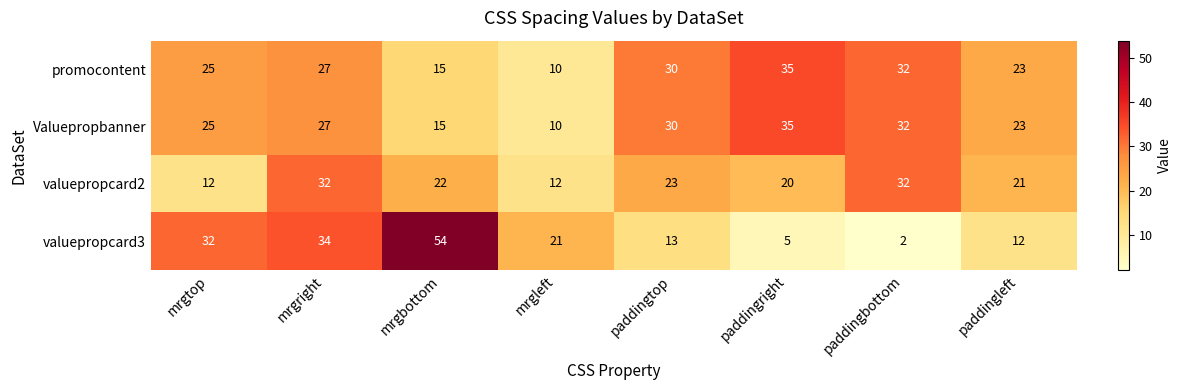

Is it true that valuepropcard2 equals 20 at paddingright?

True